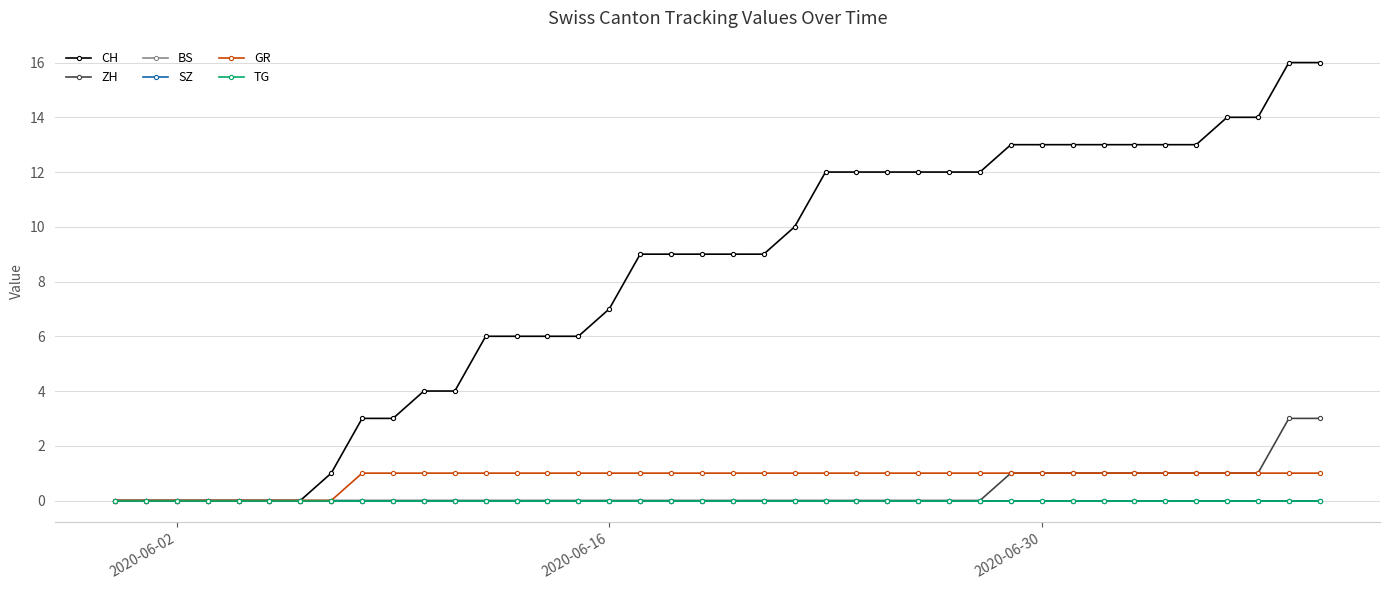

Is this an area chart (filled region under the line)?

No